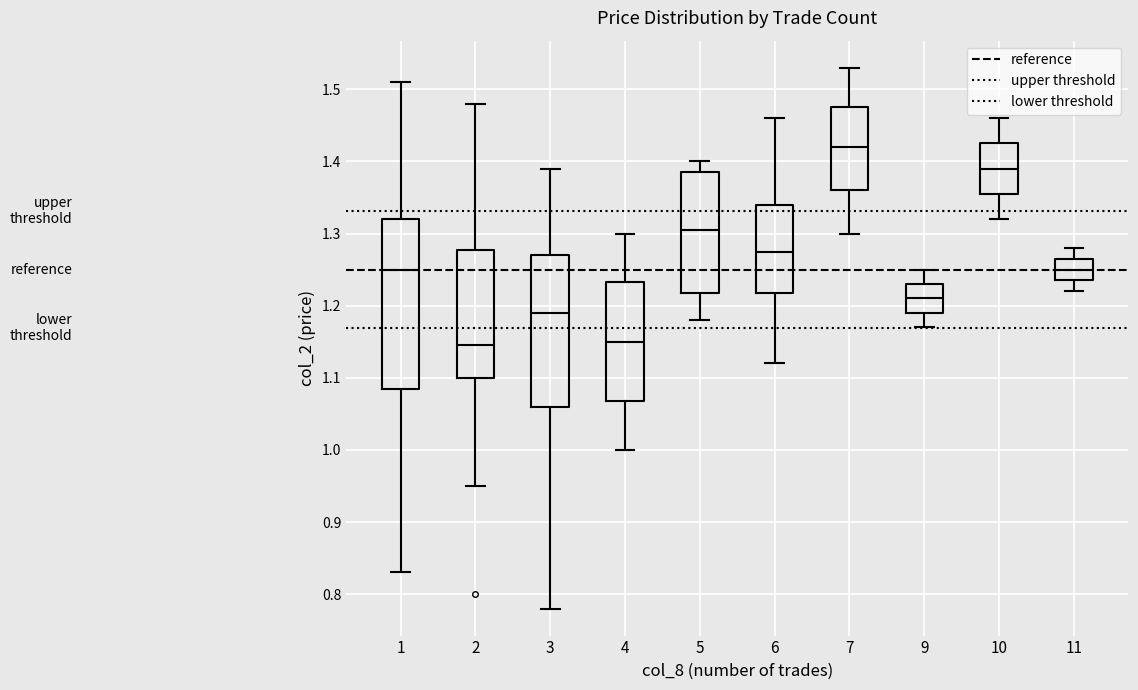

Comparing the boxes themselves (not the whiskers), which one is the tallest?

1